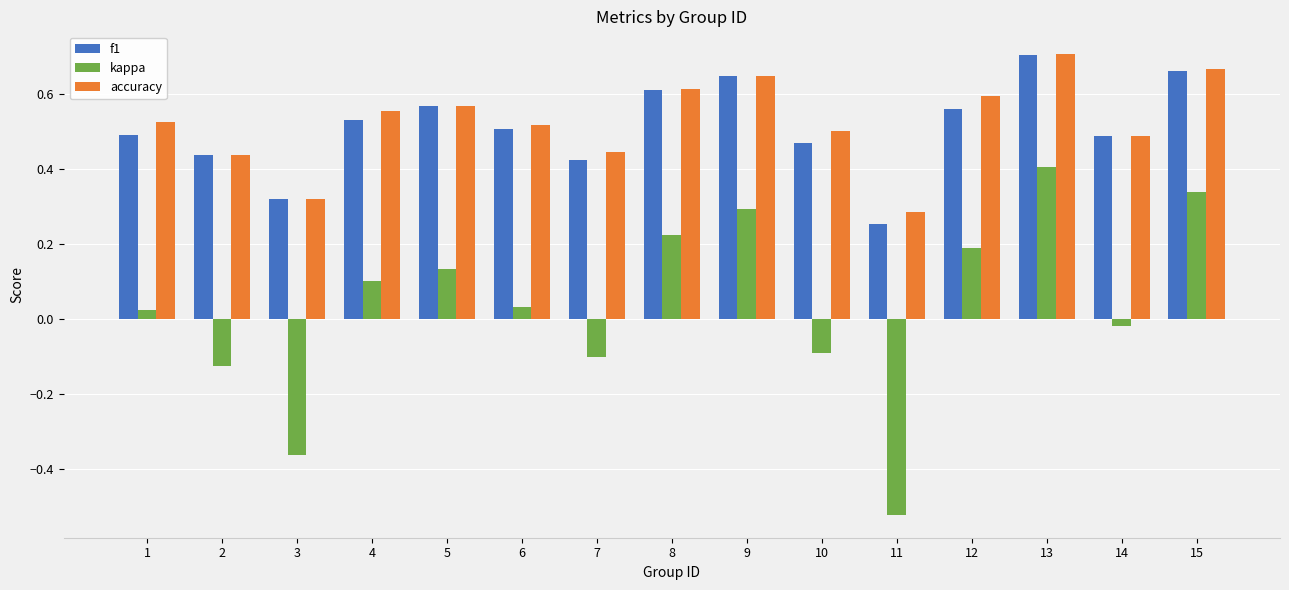

What is the sum of all accuracy values?

7.9